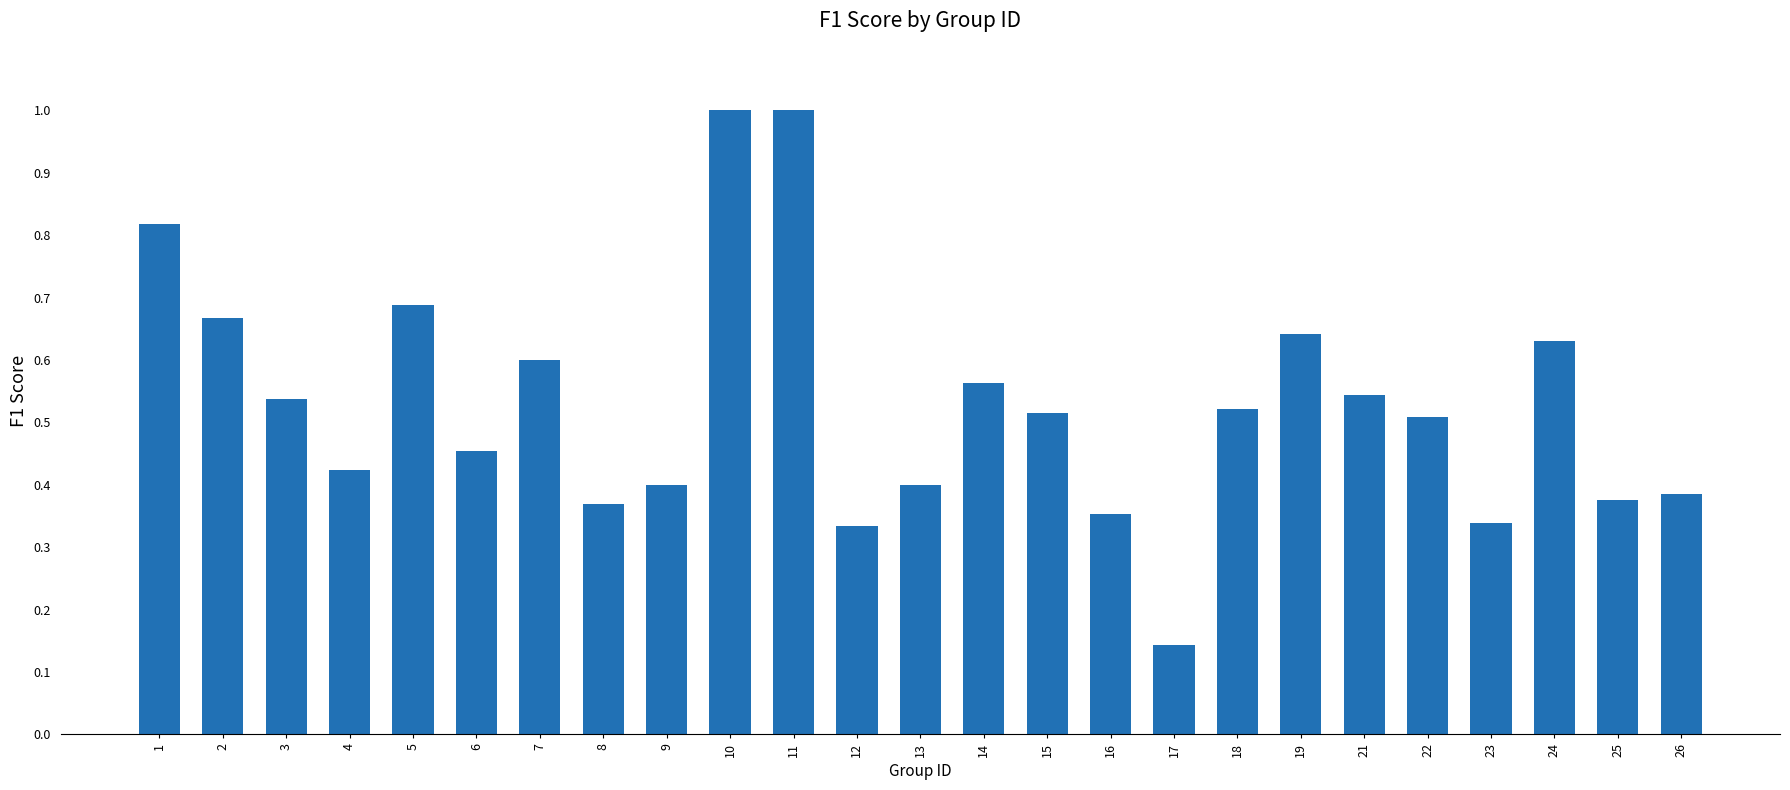

The chart shows a value of 0.6 at 19. True or false?

True